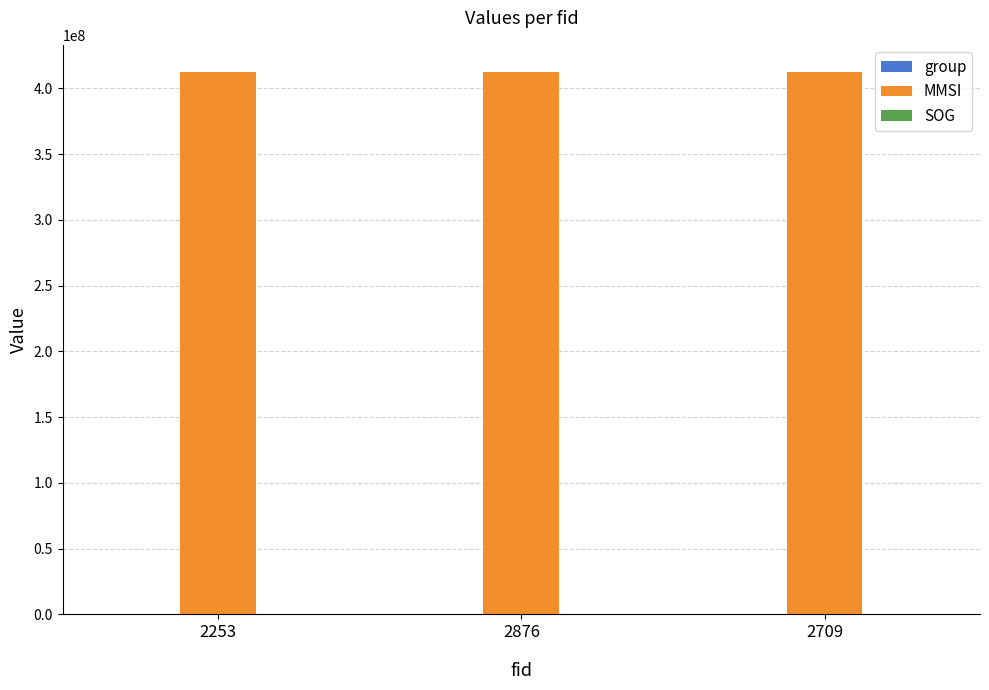

Which series has the largest total across all categories?

MMSI